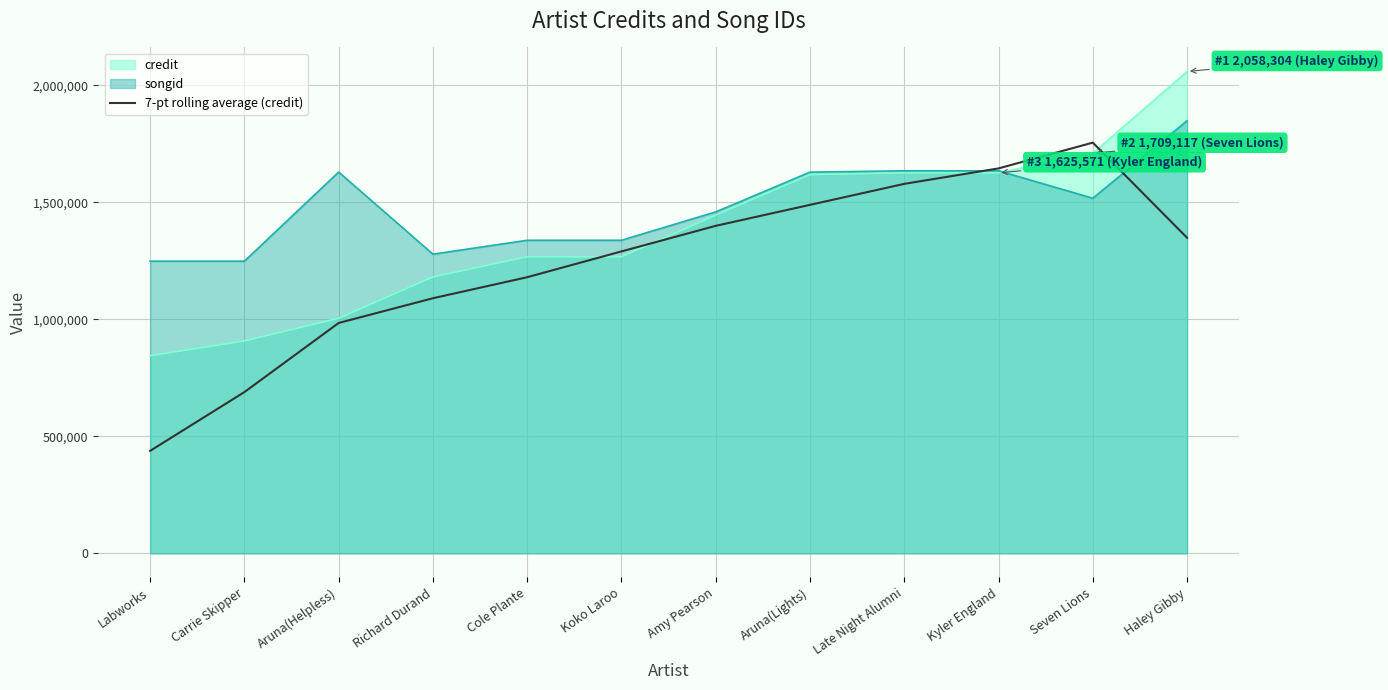

List the series in order of their overall mean, highest first.

songid, credit, 7-pt rolling average (credit)